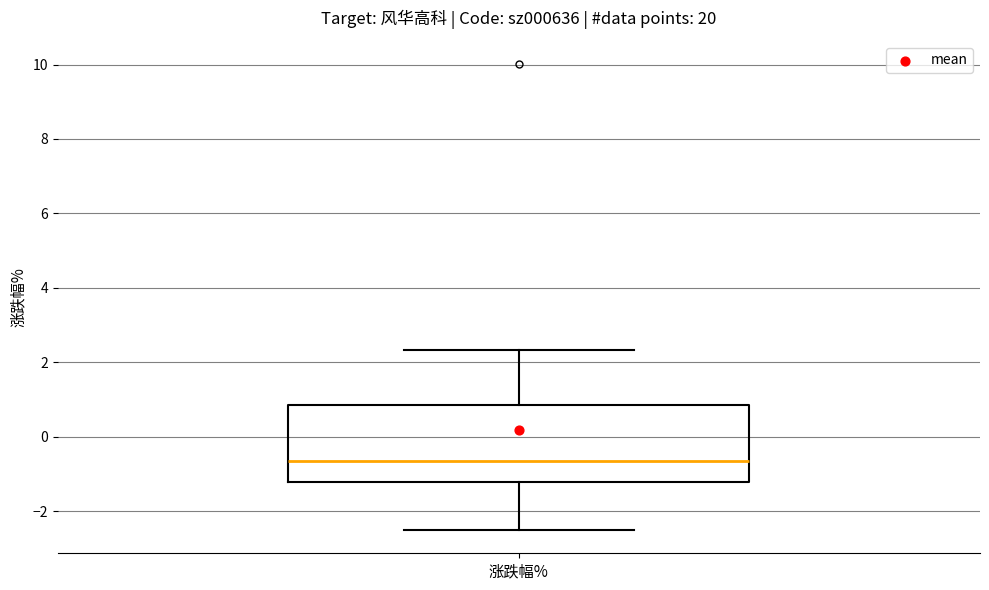

Transcribe this box plot: give where the median line is, the range the box spans, and where the two whiskers end, as read against the y-axis. The values are not printed on the chart, so give them approximately, as read against the axis.

median -0.6, box -1.2 to 0.8, whiskers -2.6 to 2.4